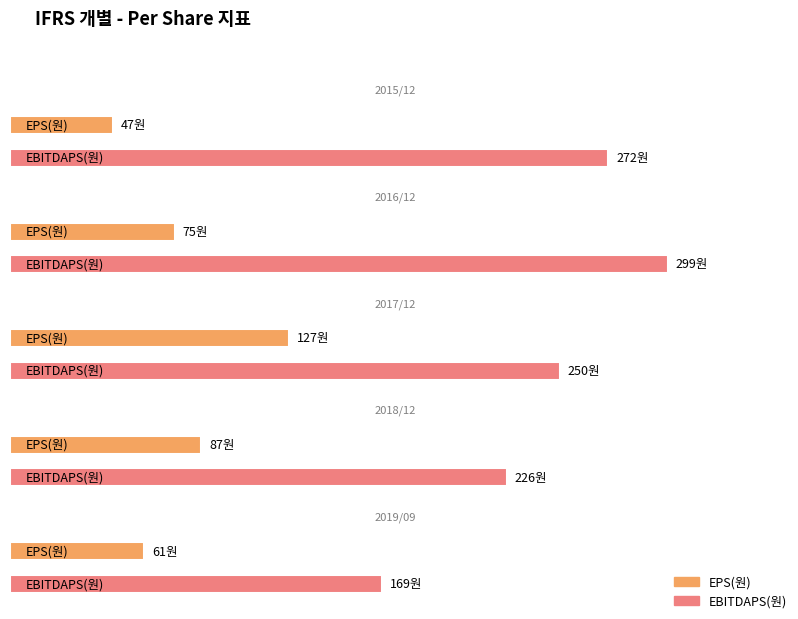

Is it true that EPS(원) equals 94 at 2019/09?

False